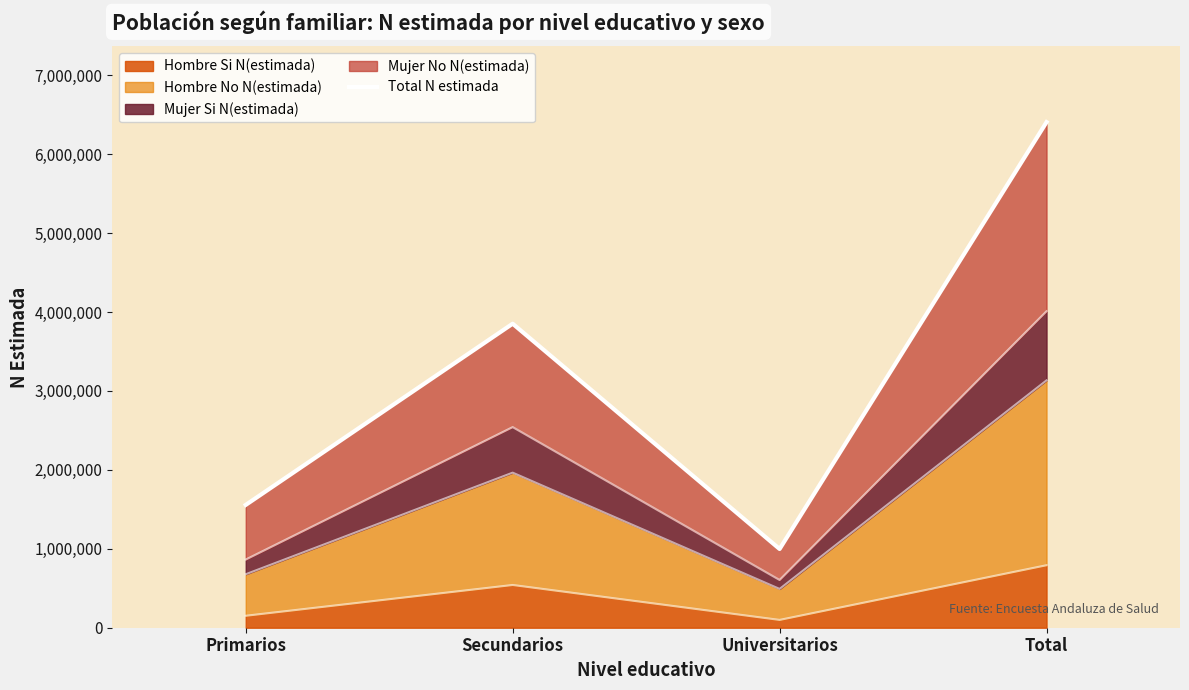

True or false: the data shows 3852444 at Secundarios.

True